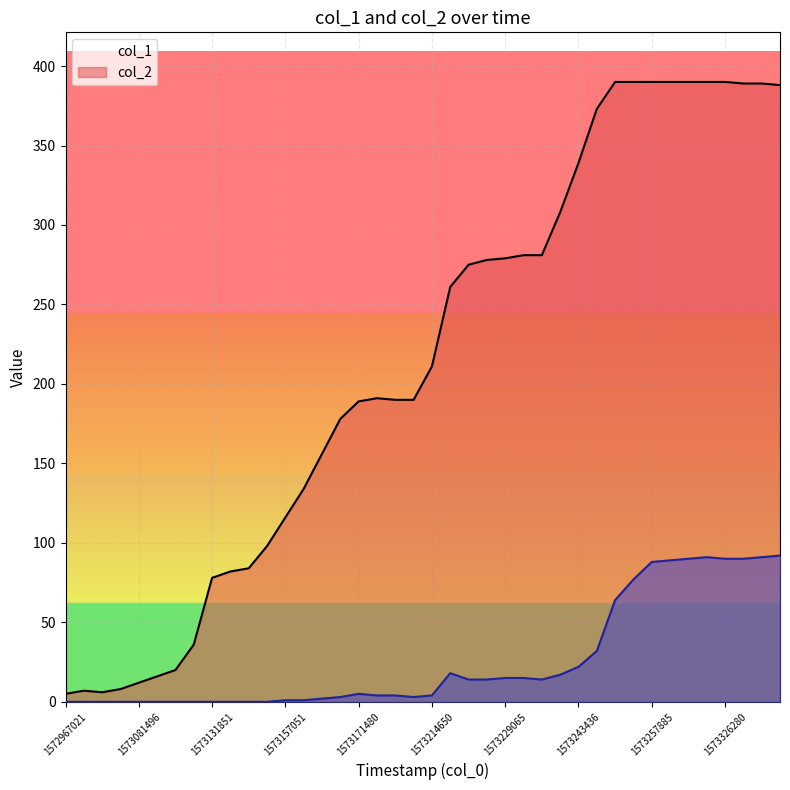

Which category has the highest value in the col_1 series?

30